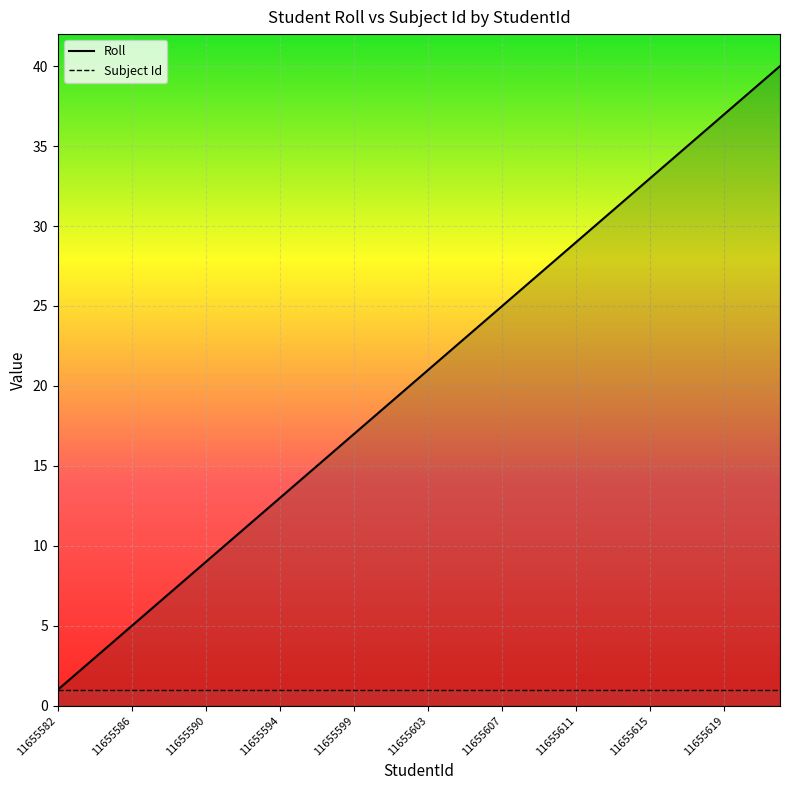

True or false: Subject Id and Roll cross at least once.

False